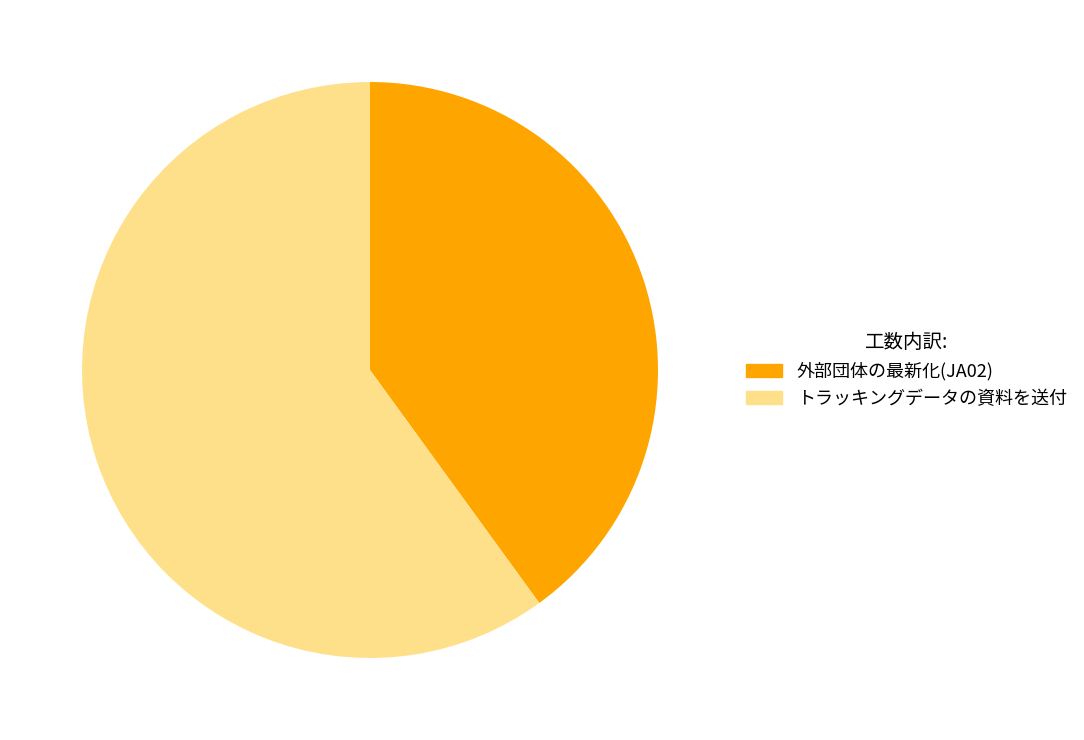

Which category has the biggest portion of the pie?

トラッキングデータの資料を送付